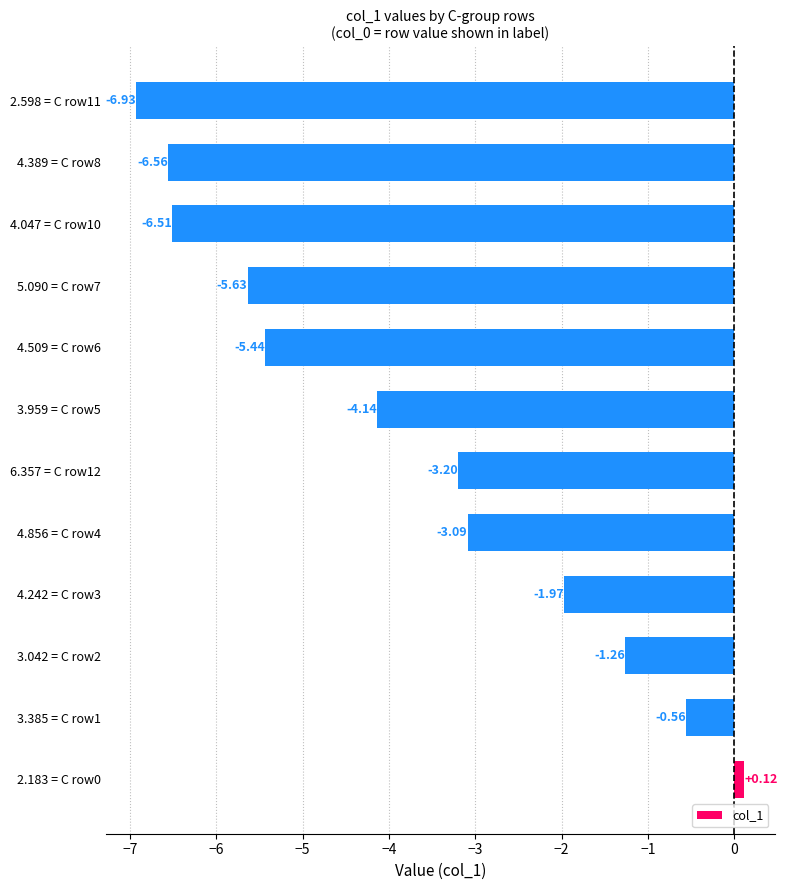

What is the change in value from 3.385 = C row1 to 6.357 = C row12?

-2.6